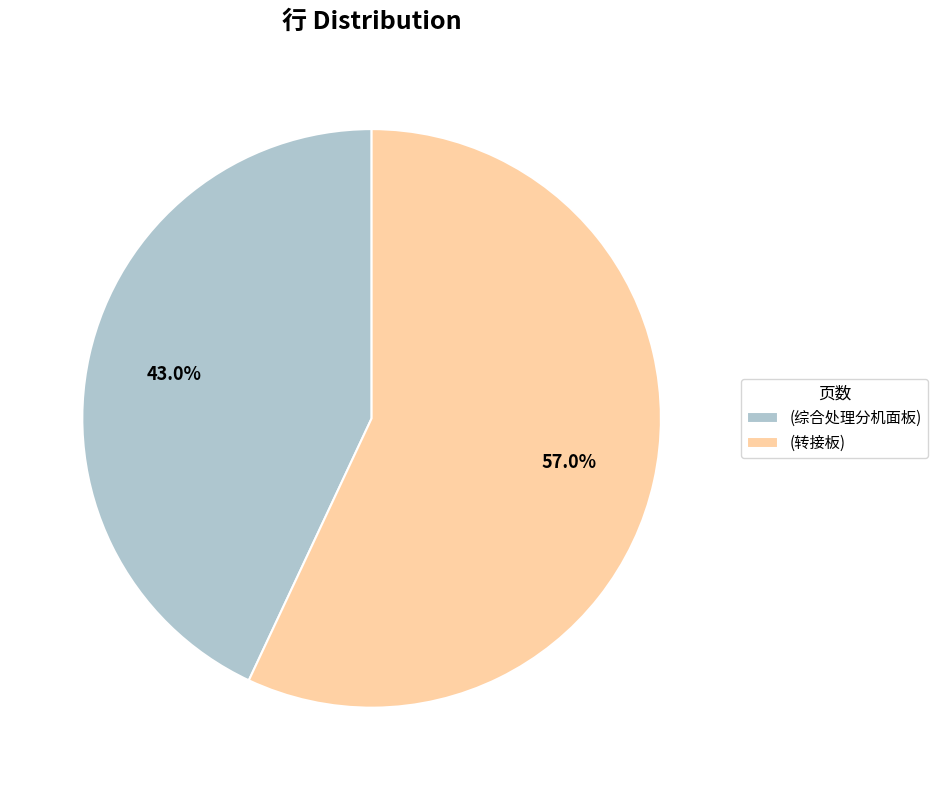

True or false: (综合处理分机面板) accounts for 57% of the total.

False